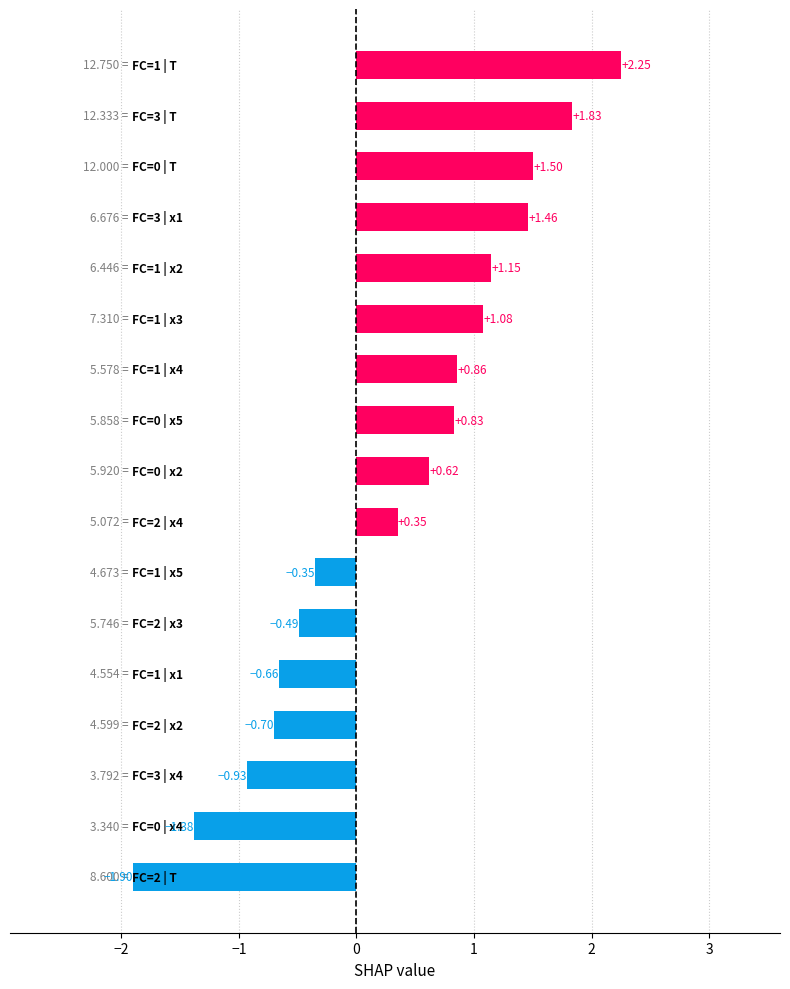

What is the average value?

0.3